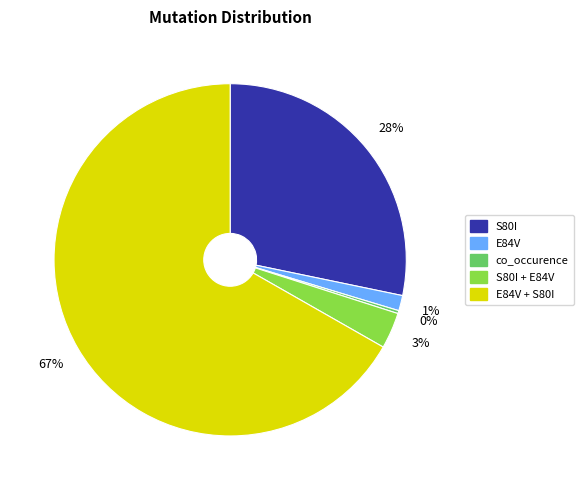

Is E84V + S80I the majority of the pie?

Yes